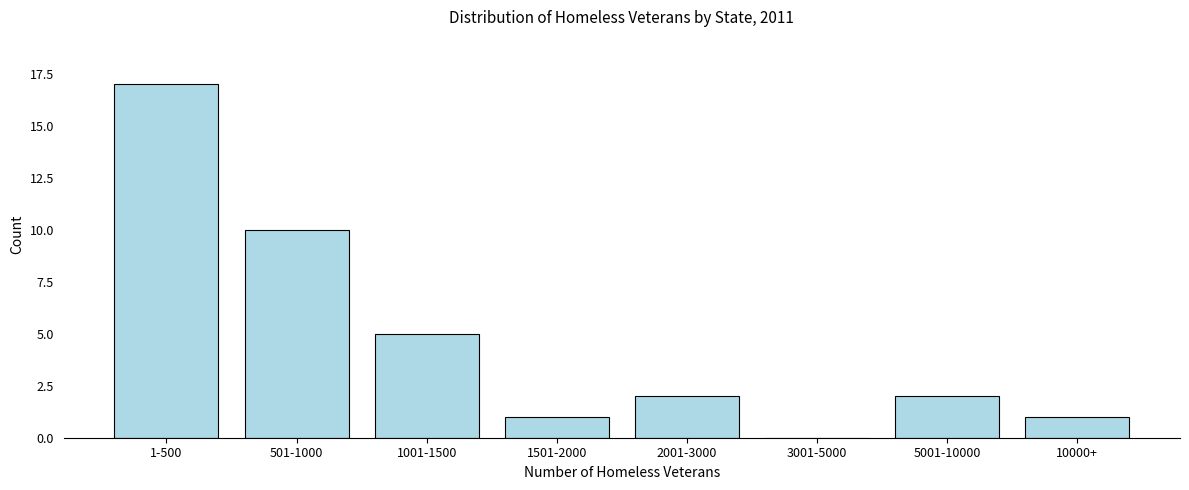

Reading right to left, what are all the values shown in this chart?

10000+=1	5001-10000=2	3001-5000=0	2001-3000=2	1501-2000=1	1001-1500=5	501-1000=10	1-500=17